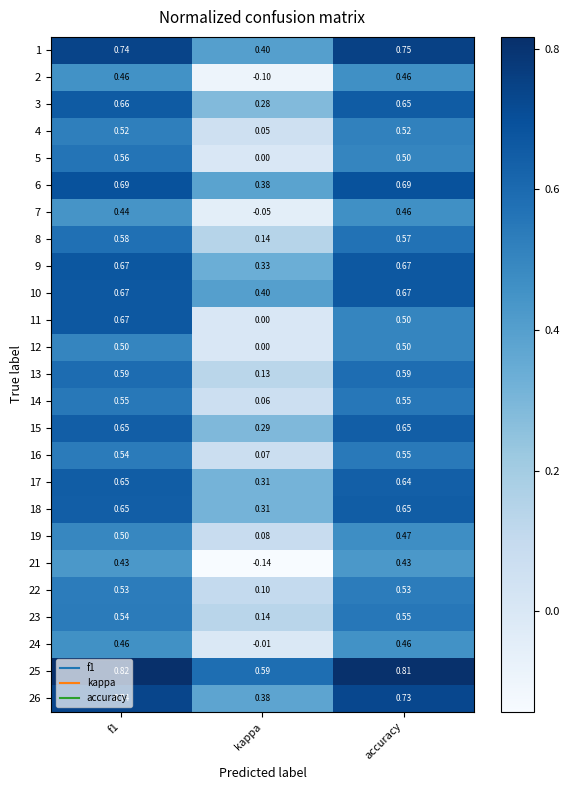

Is the value of 19 at accuracy greater than the value of 18 at f1?

No